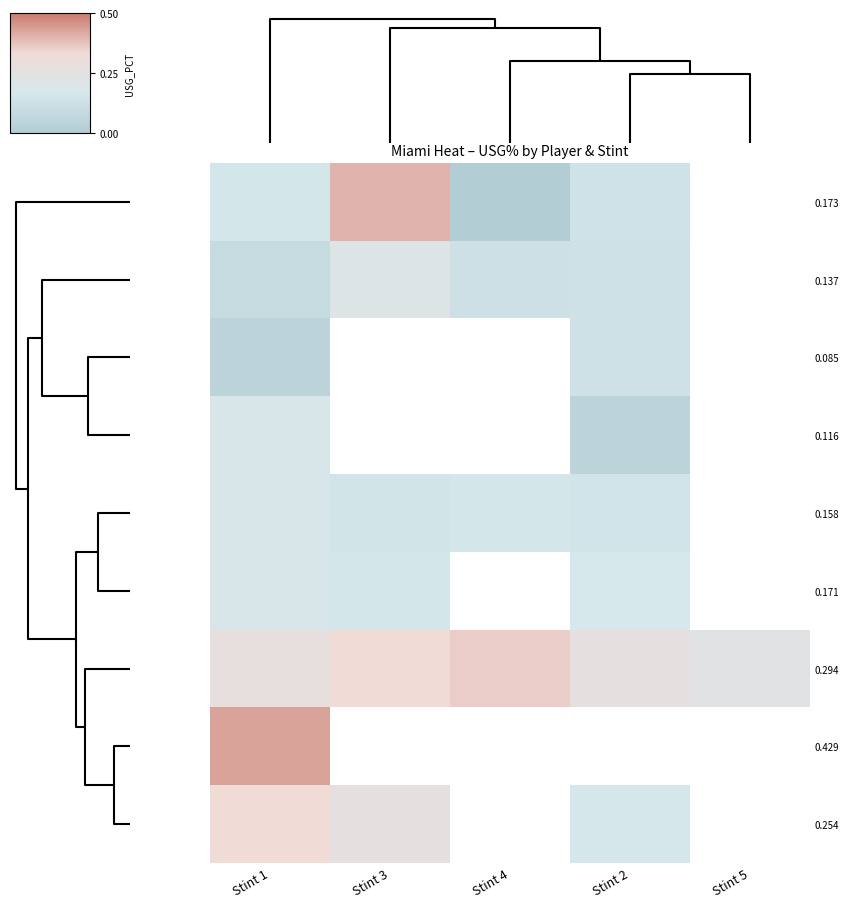

Which series has the largest total across all categories?

0.294